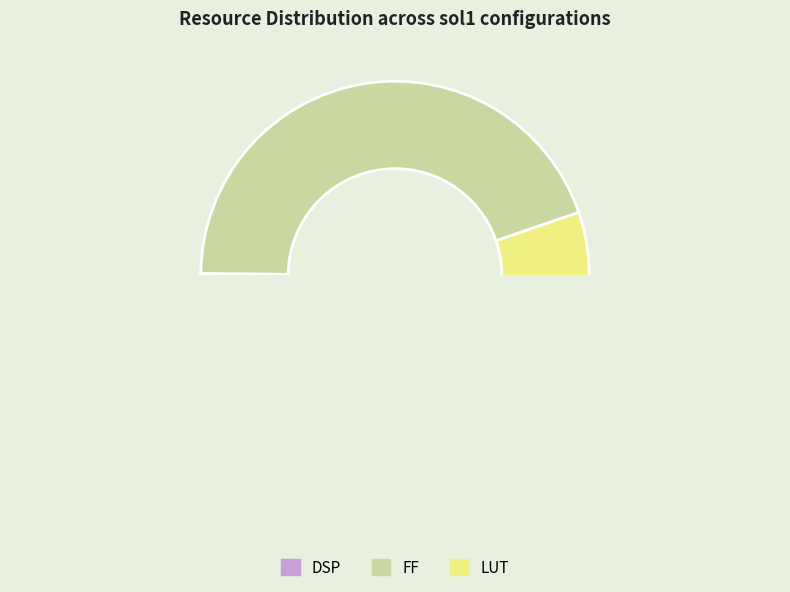

Is it true that sol1_1 is 24% of the pie?

False